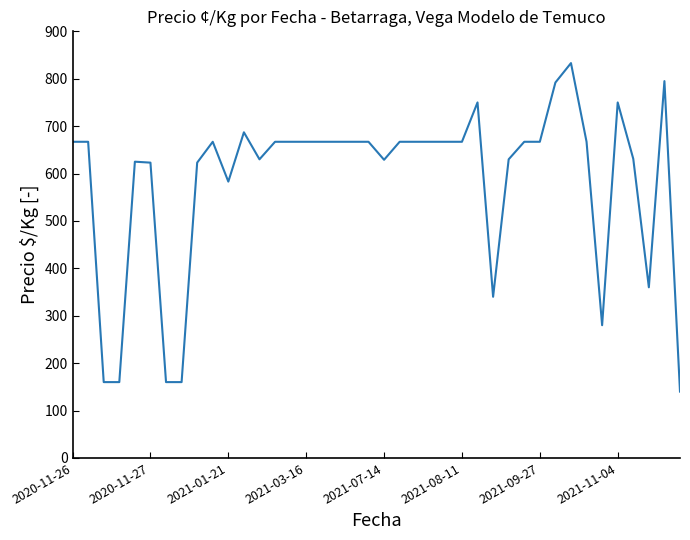

What is the maximum value shown in the chart?

833